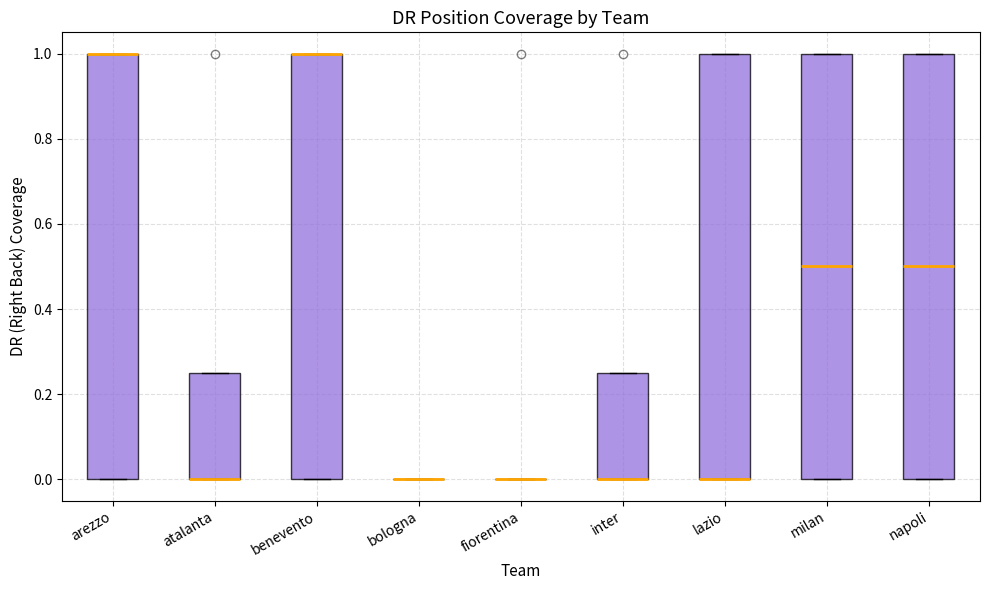

Where is the upper edge of the box for milan on the y-axis? The values are not printed on the chart, so give them approximately, as read against the axis.

1.00